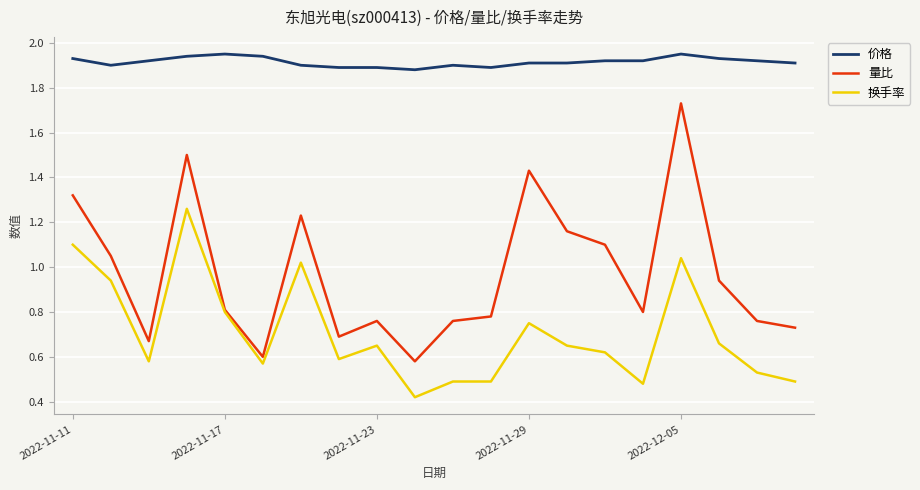

True or false: 换手率 and 价格 intersect in this chart.

False